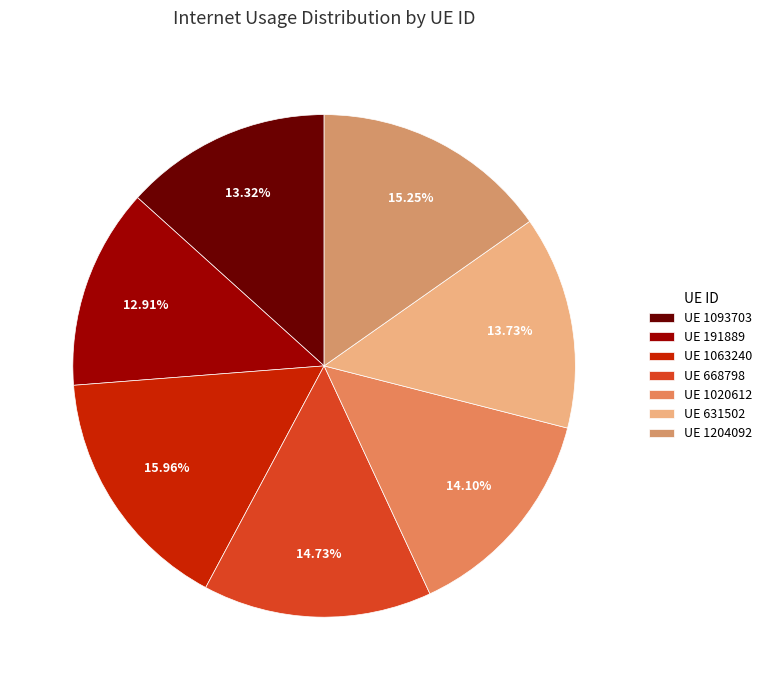

How many slices are in this pie chart?

7